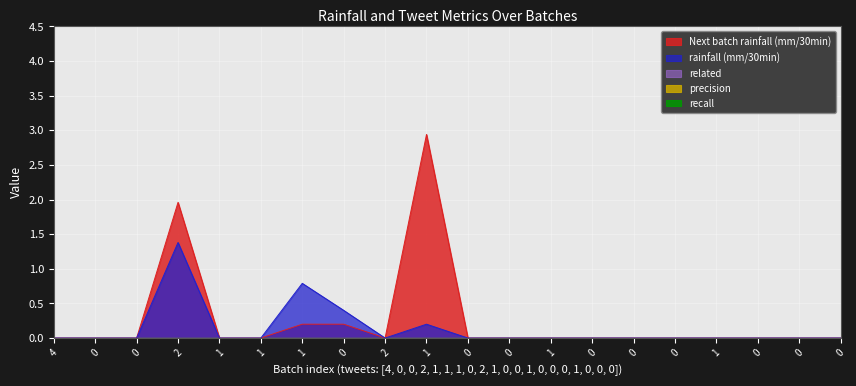

Which series has the widest spread of values?

Next batch rainfall (mm/30min)